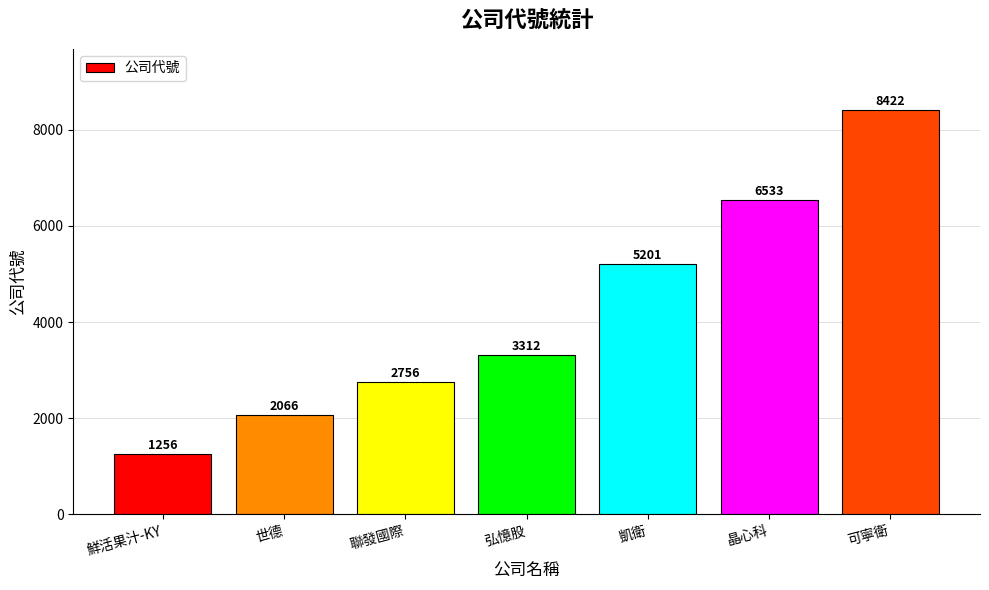

The chart shows a value of 2066 at 世德. True or false?

True